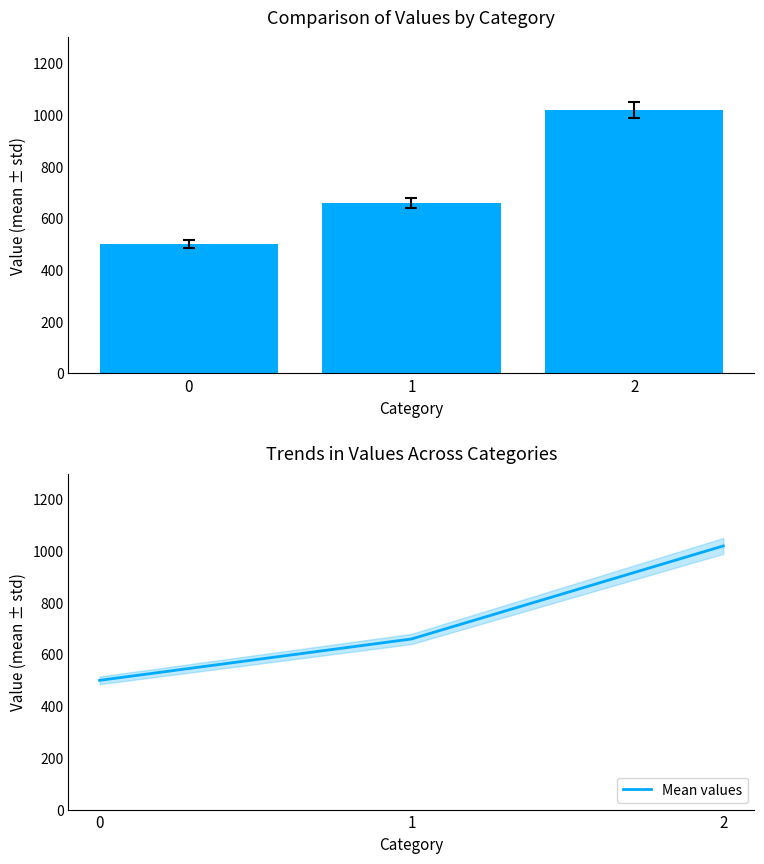

Is it true that Mean values equals 1020 at 2?

True